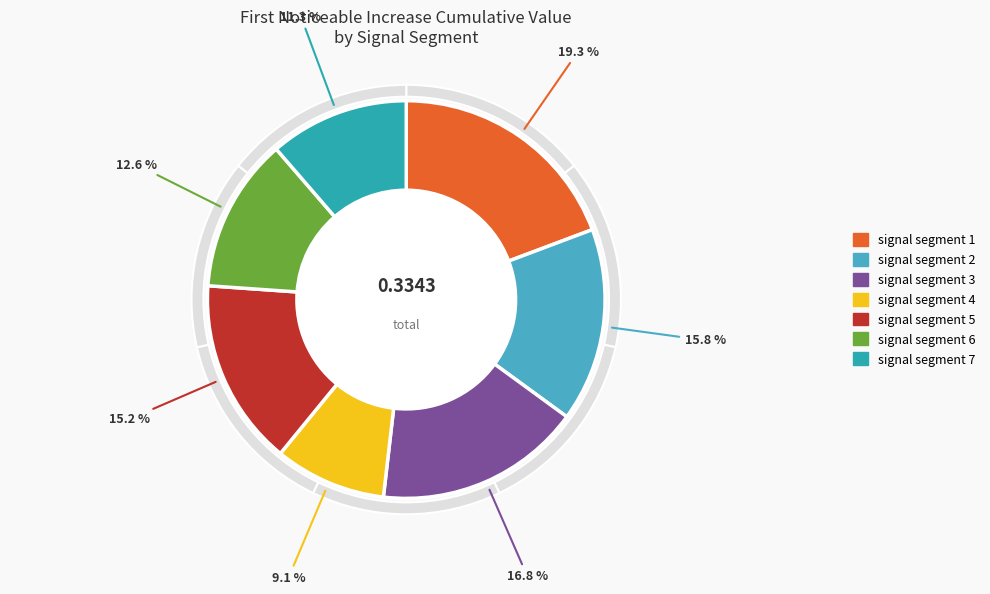

What percentage is the signal segment 6 slice, to the nearest percent?

13%